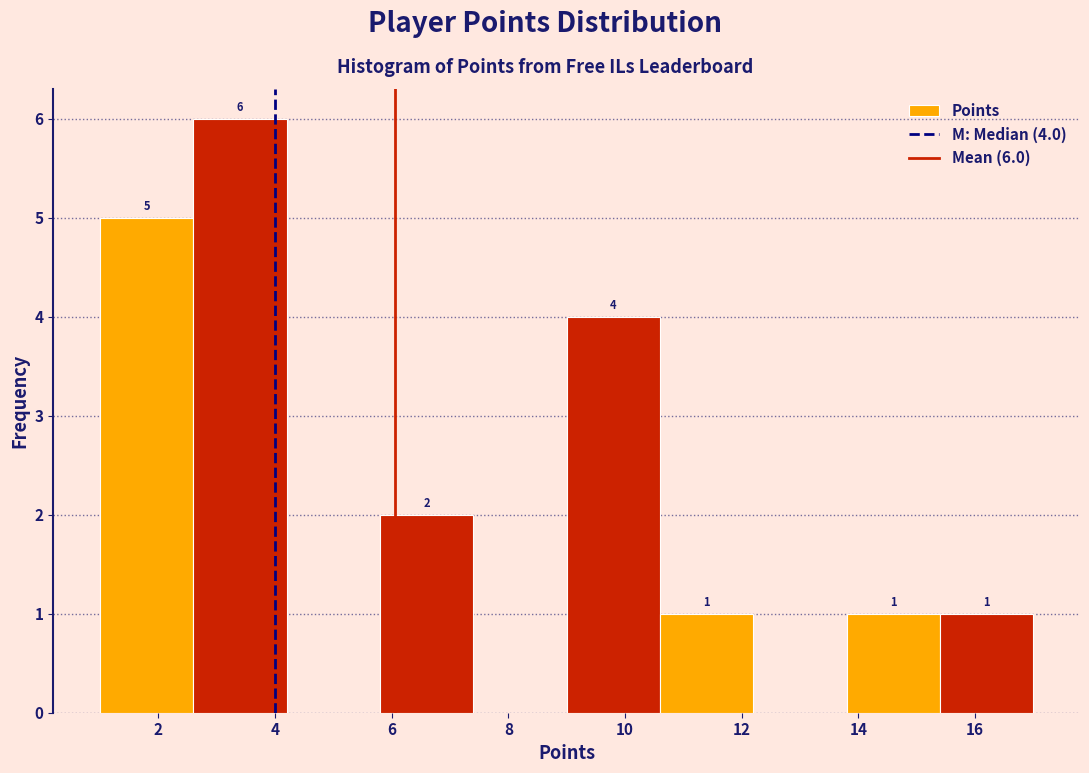

Which range on the x-axis has the tallest bar?

2.6 to 4.2